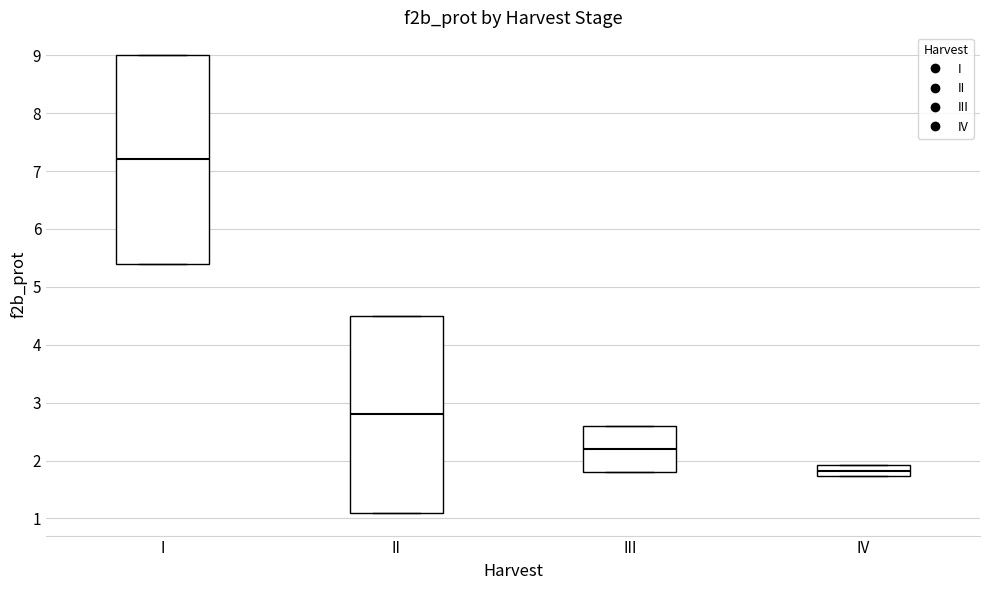

Reading left to right, transcribe this box plot: for each box, give where its median line is, the range the box spans, and where its two whiskers end, as read against the y-axis. The values are not printed on the chart, so give them approximately, as read against the axis.

I: median 7.2, box 5.4 to 9.0, whiskers 5.4 to 9.0
II: median 2.8, box 1.1 to 4.5, whiskers 1.1 to 4.5
III: median 2.2, box 1.8 to 2.6, whiskers 1.8 to 2.6
IV: median 1.8, box 1.7 to 1.9, whiskers 1.7 to 1.9